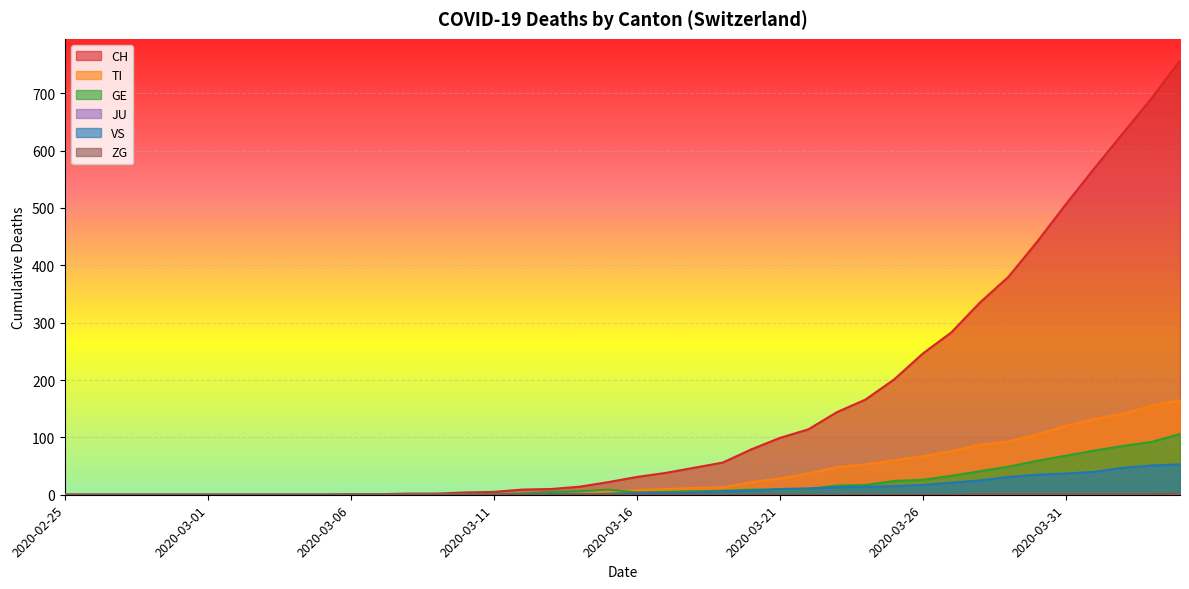

Which series has the widest spread of values?

CH